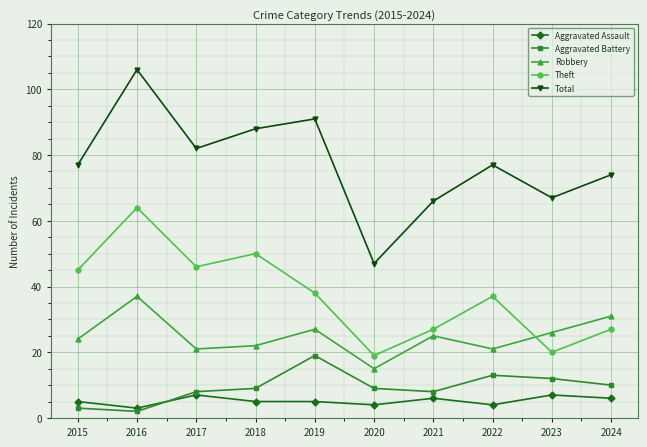

Which series has the largest total across all categories?

Total